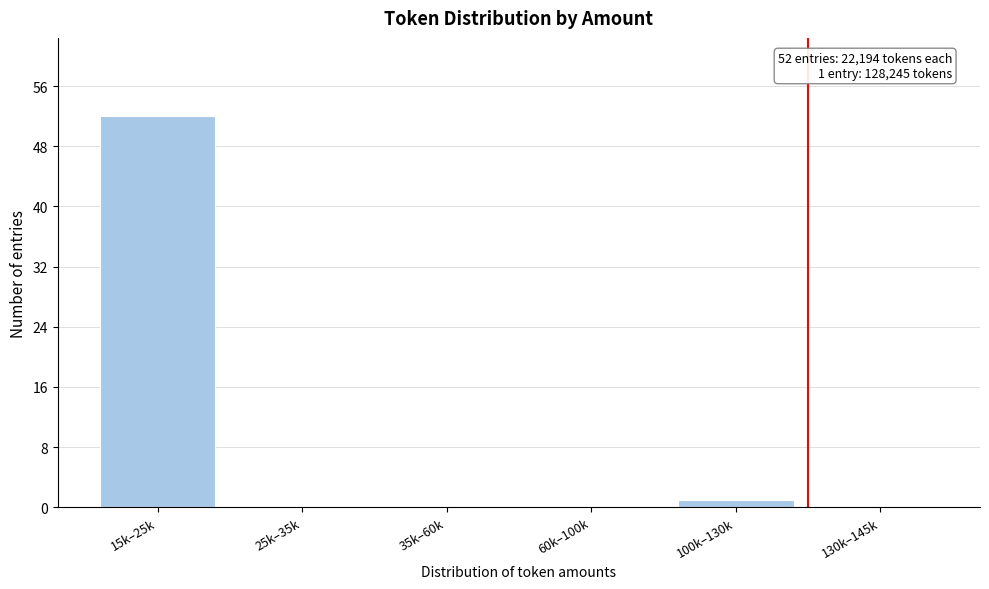

Reading left to right, transcribe all the data shown in this chart.

15k–25k=52	25k–35k=0	35k–60k=0	60k–100k=0	100k–130k=1	130k–145k=0